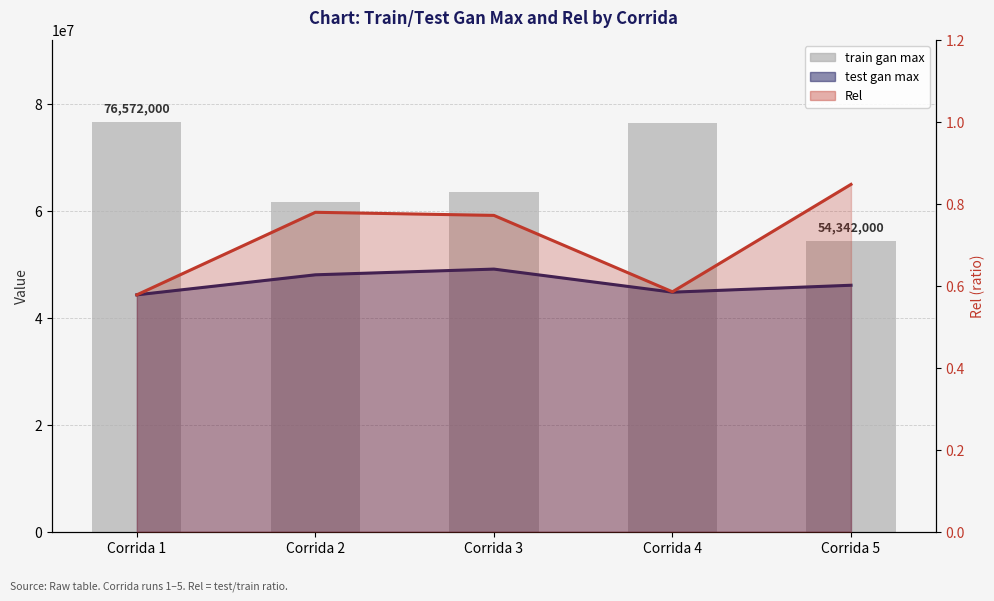

At how many categories does at least one series exceed 42231944?

5